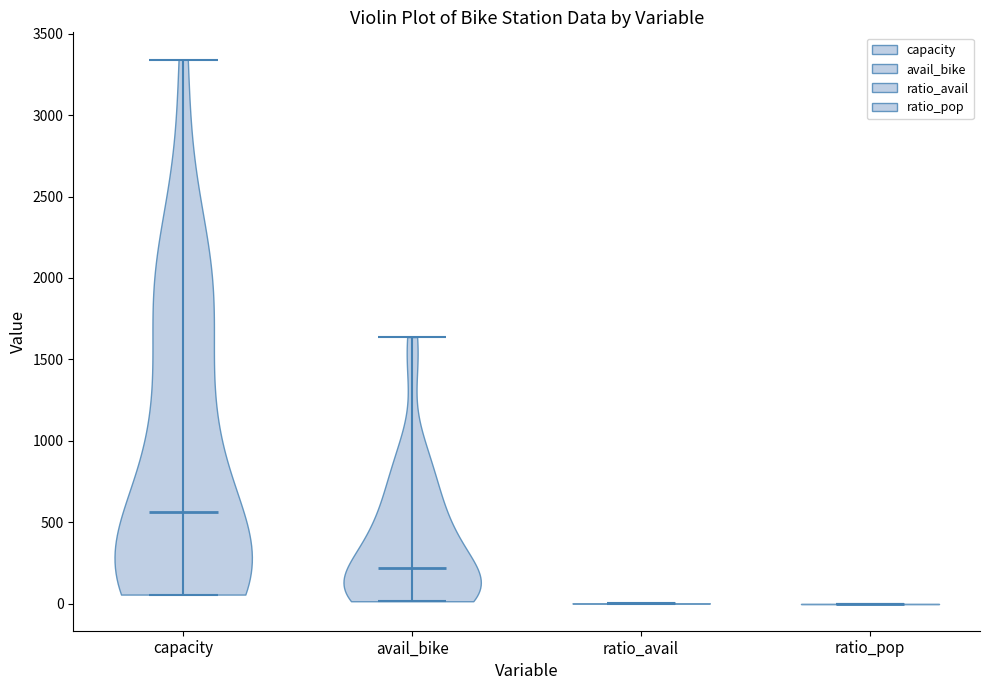

What is the lowest point the violin for ratio_pop reaches on the y-axis? The values are not printed on the chart, so give them approximately, as read against the axis.

0